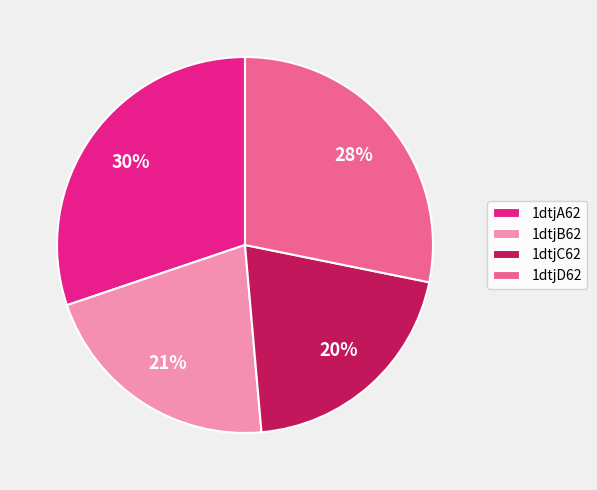

To the nearest percent, what is the average slice percentage?

25%